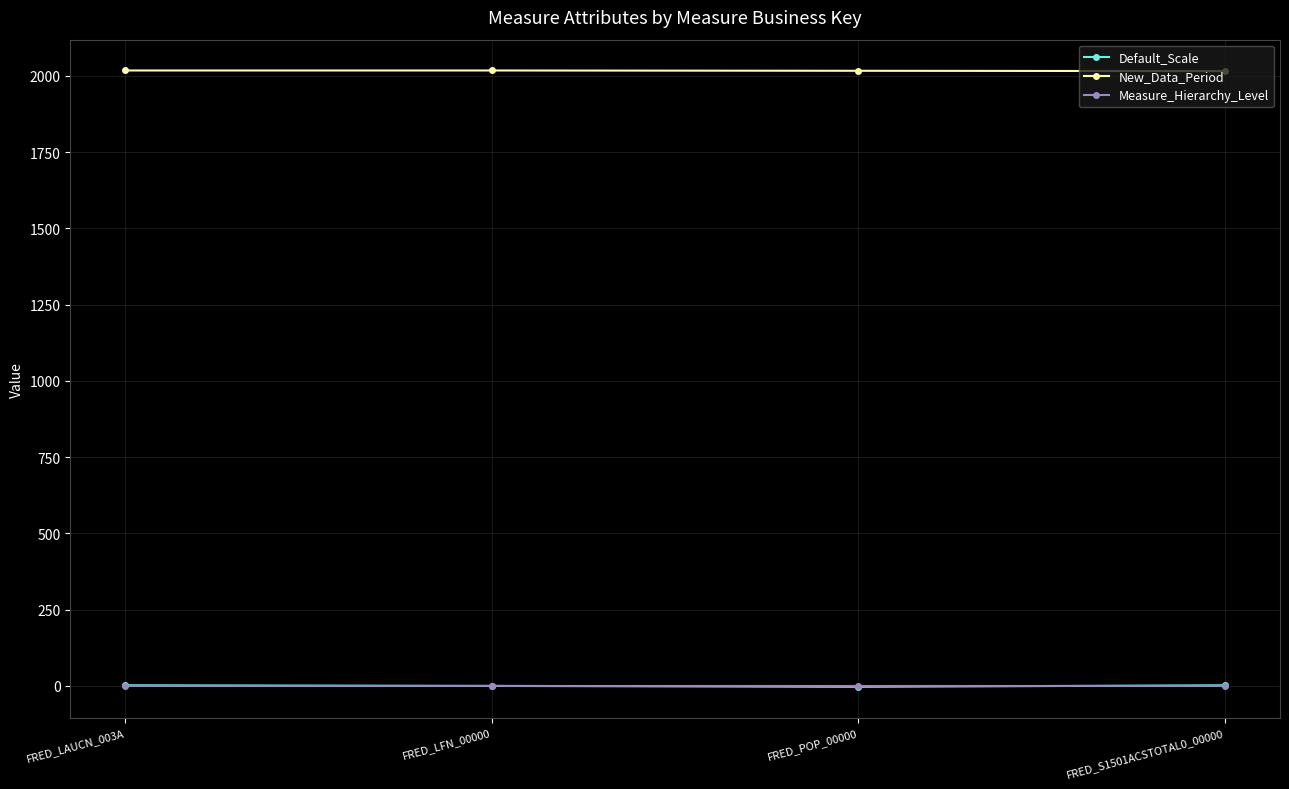

Is it true that Measure_Hierarchy_Level equals 1 at FRED_POP_00000?

True